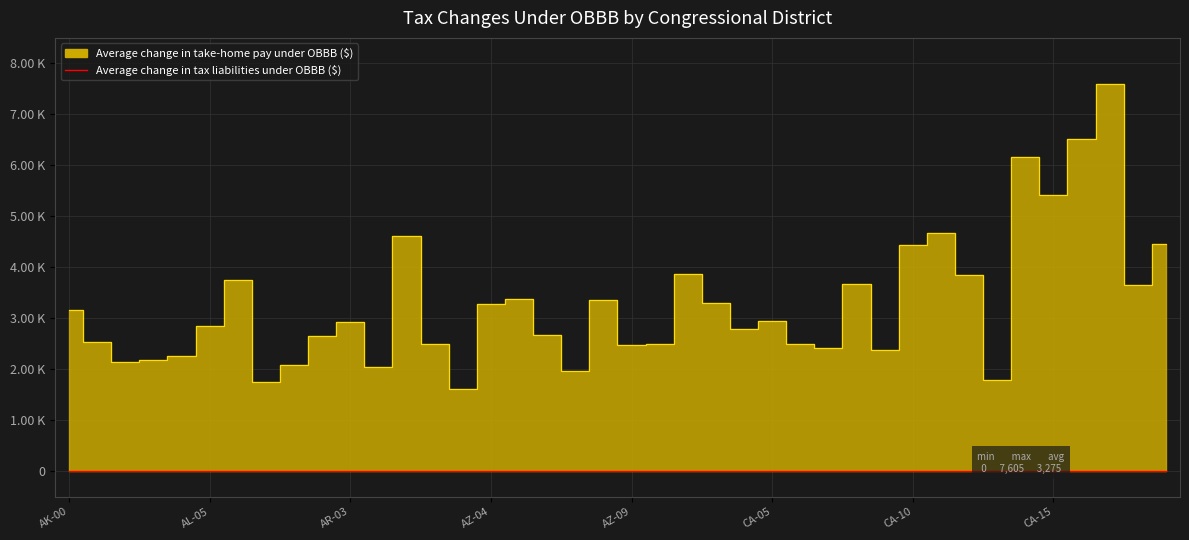

Reading left to right, transcribe all the data shown in this chart.

3160	2537	2134	2186	2262	2854	3745	1745	2082	2646	2922	2050	4603	2495	1604	3270	3371	2667	1962	3362	2467	2502	3866	3307	2797	2950	2499	2417	3663	2378	4430	4672	3849	1786	6153	5410	6523	7605	3643	4452